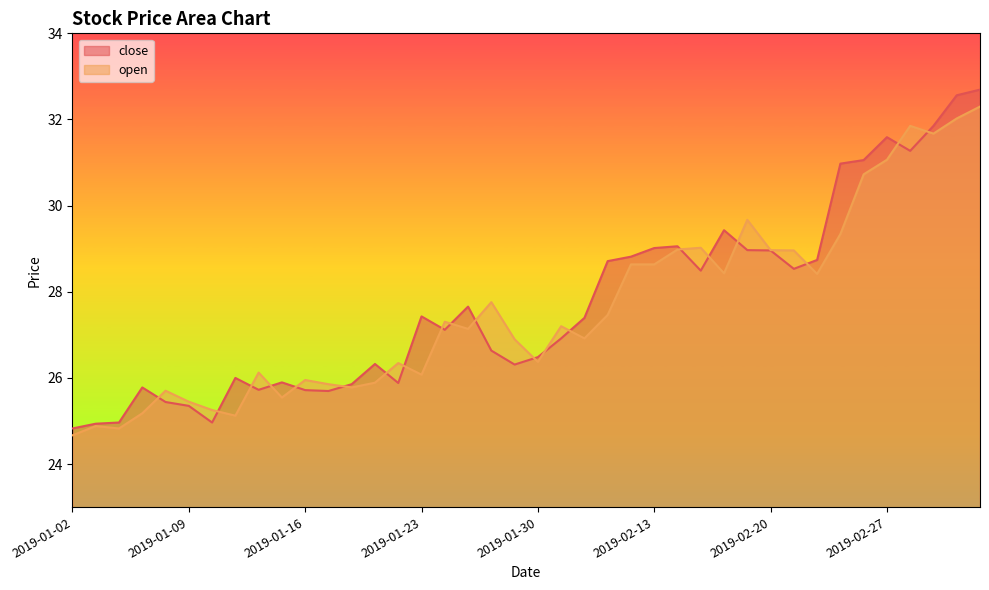

Where does the open series first go above 27?

2019-01-24